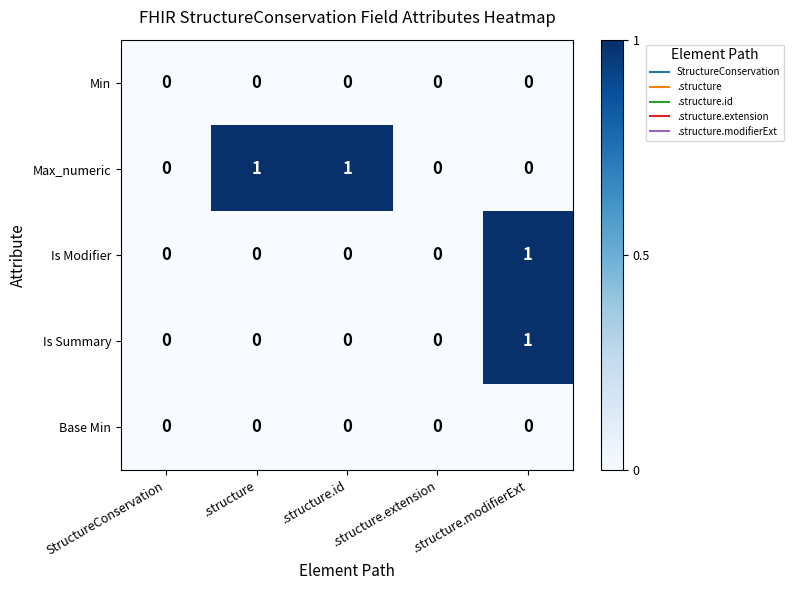

How many values in the Max_numeric series exceed 0?

2